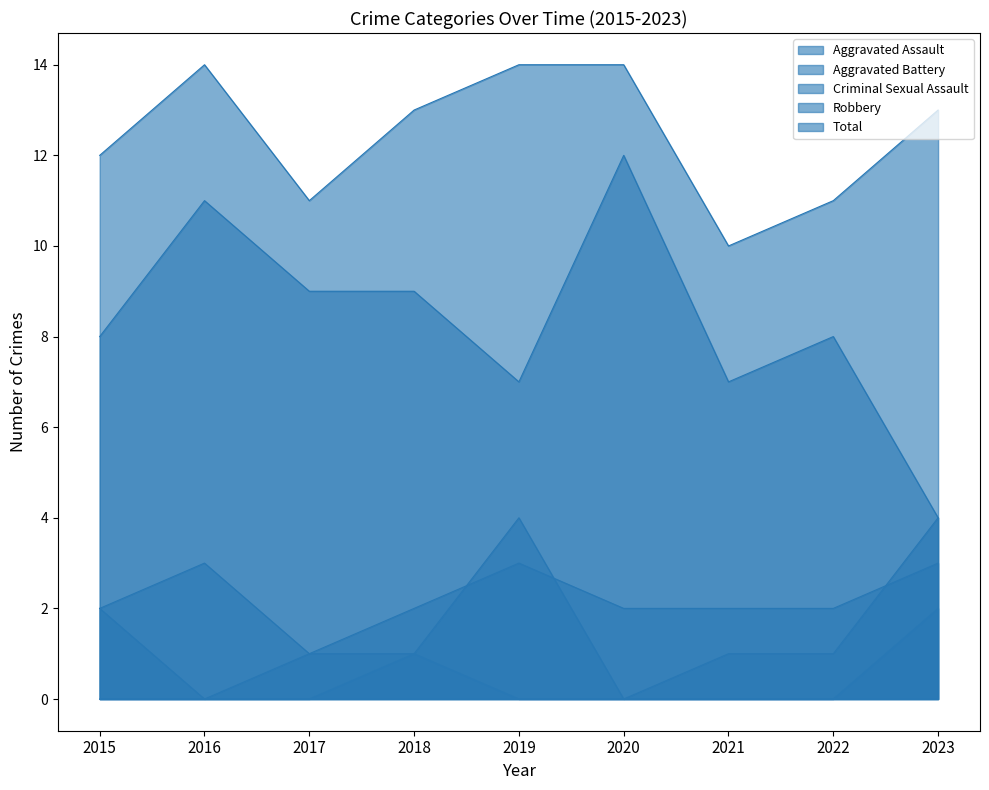

How many interior local valleys does the Total series have?

2